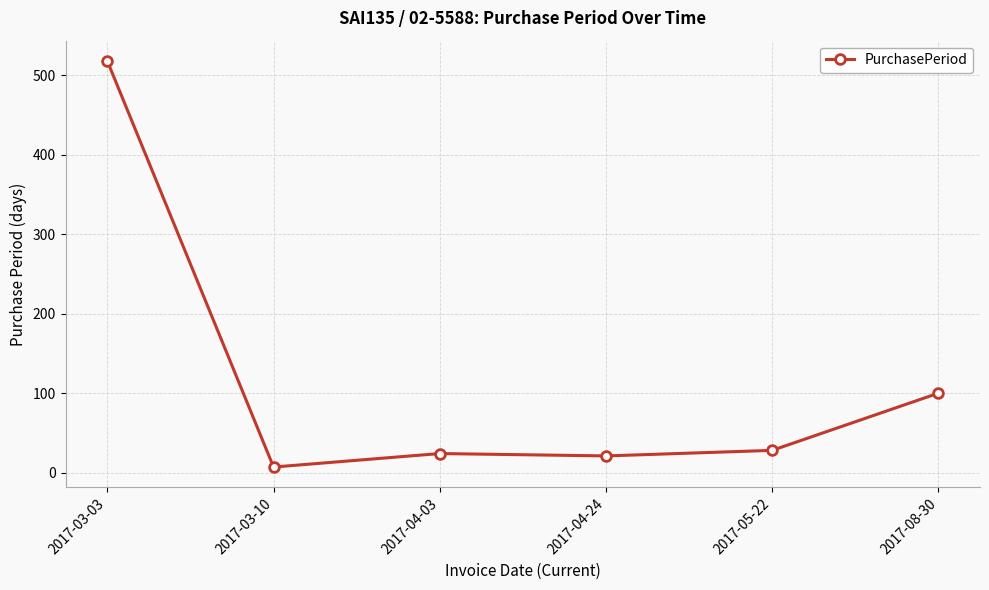

What is the label of the 6th point from the right?

2017-03-03